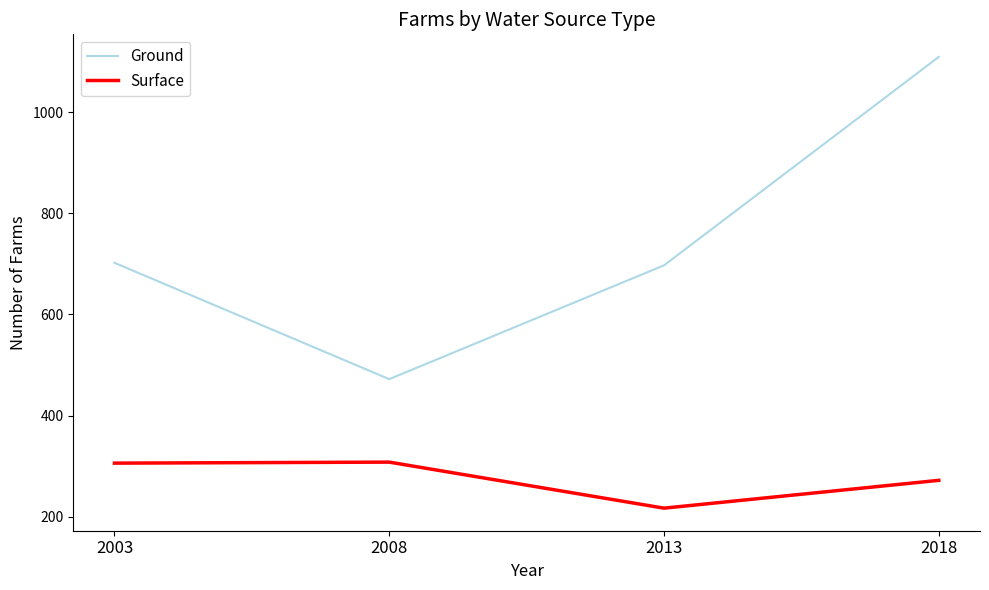

What is the difference between the highest and lowest values at 2018?

837